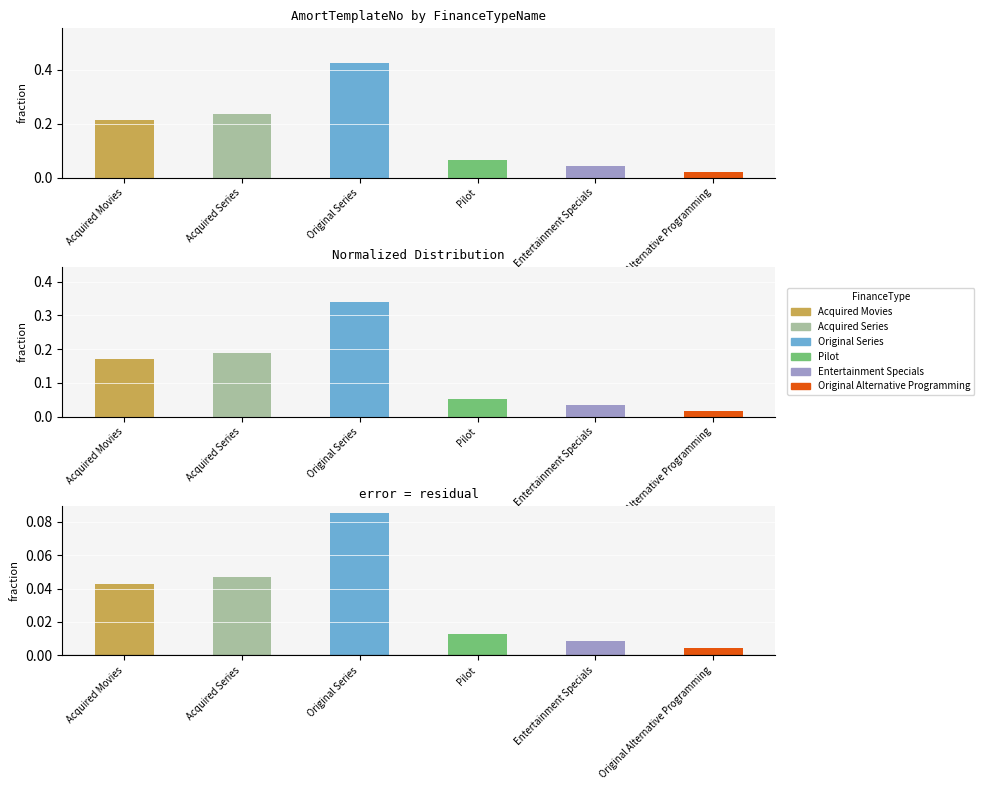

Rank the categories by value from highest to lowest.

Original Series, Acquired Series, Acquired Movies, Pilot, Entertainment Specials, Original Alternative Programming